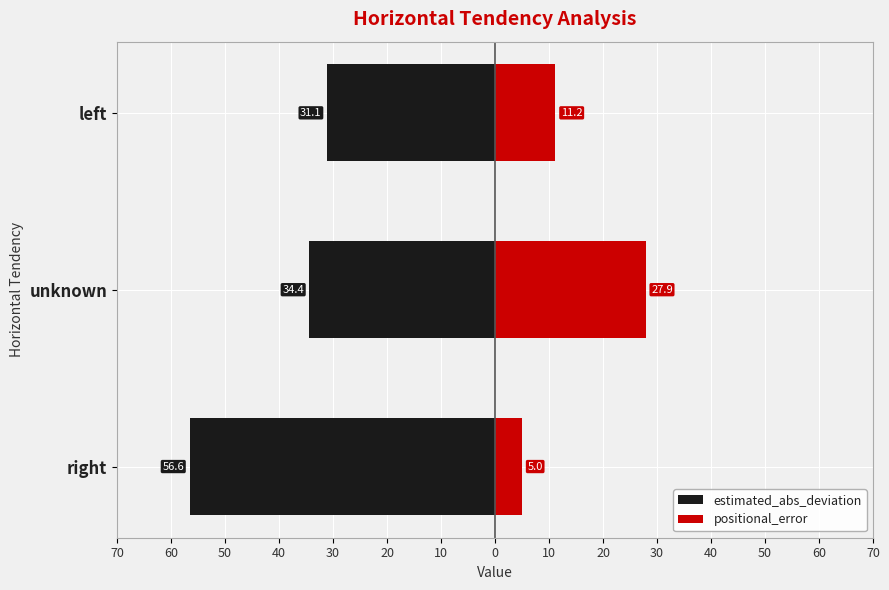

What is the highest value of the positional_error series?

27.9